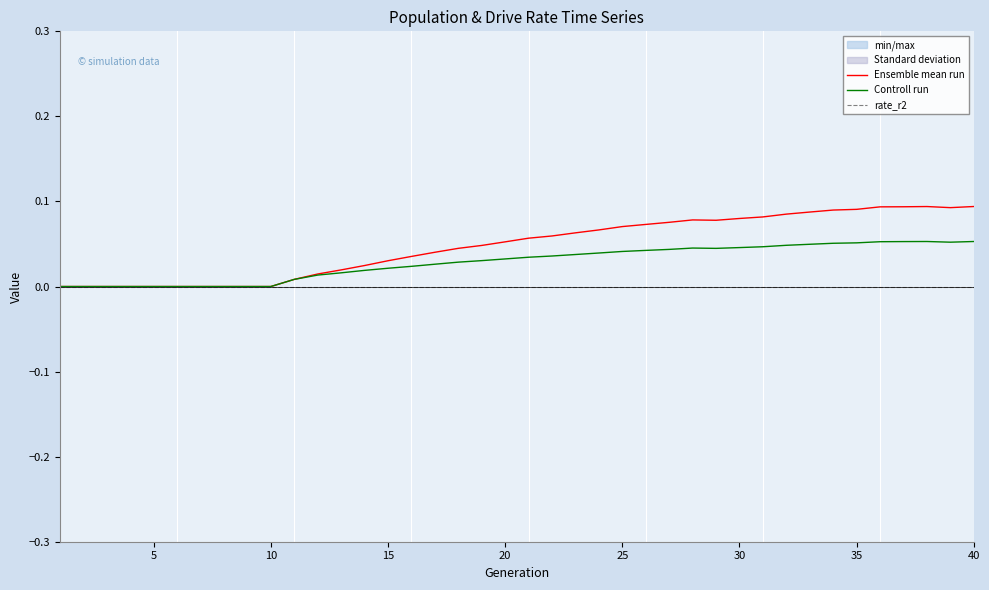

The Controll run series shows 0.0 at 35. True or false?

False